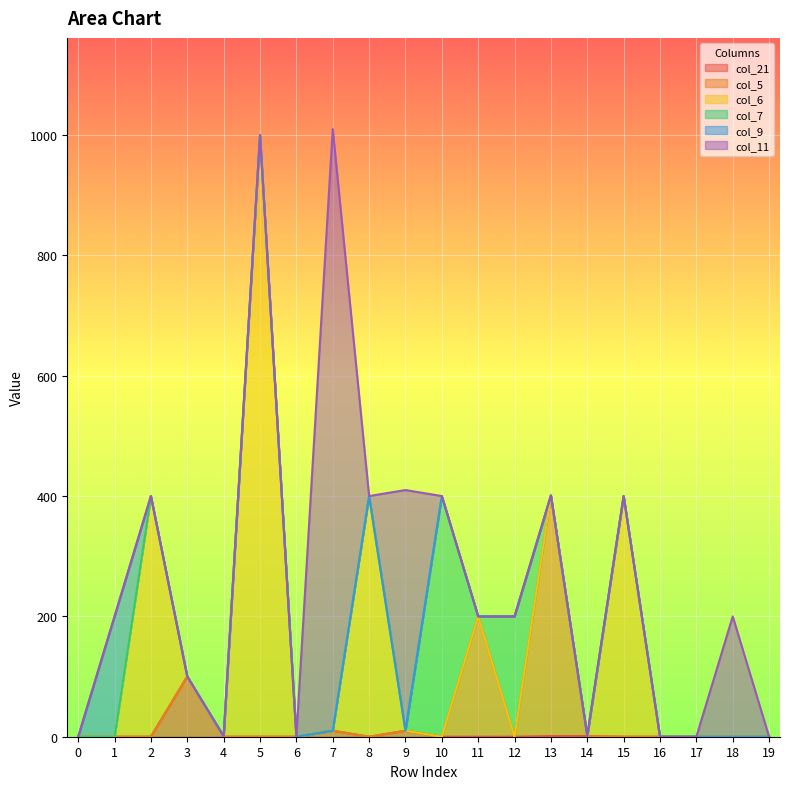

What is the maximum value for col_9?

200